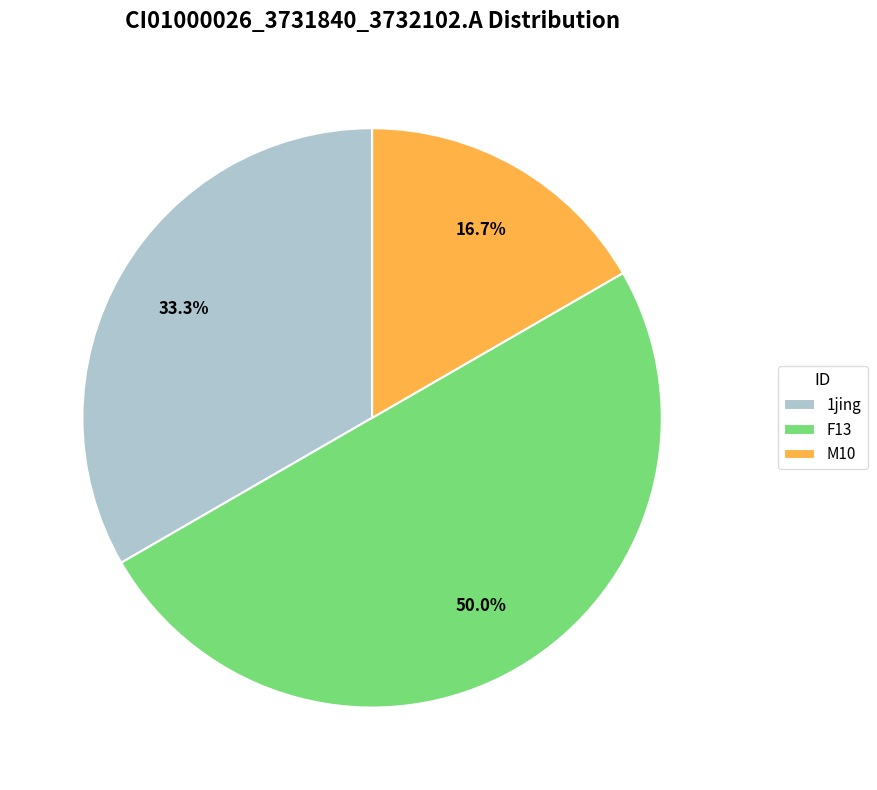

To the nearest percent, what is the average slice percentage?

33%